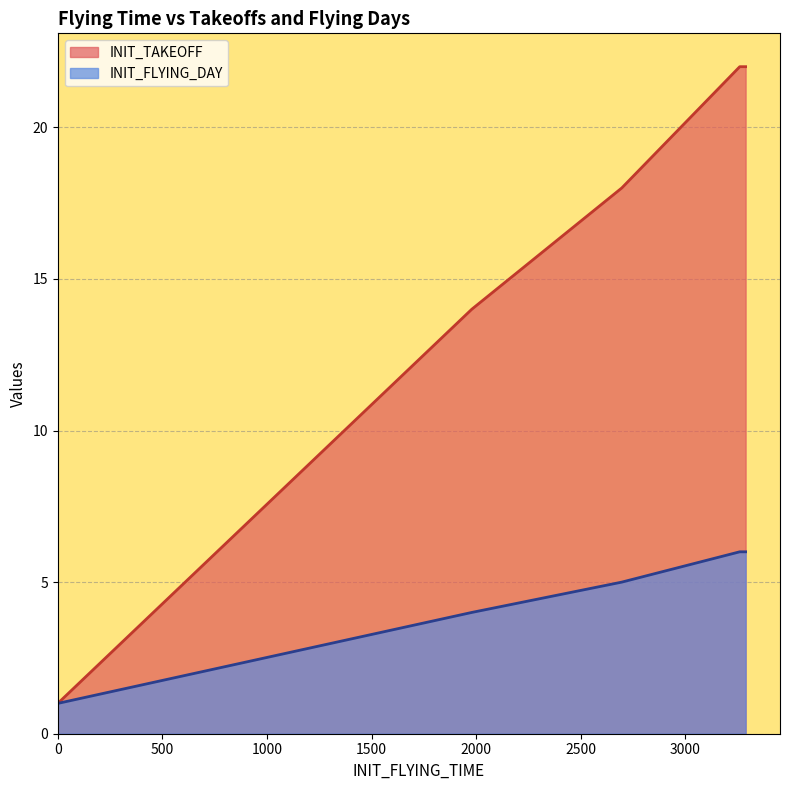

Reading left to right, list all the values displayed in this chart.

INIT_TAKEOFF: 0=1	0=1	0=1	2696=18	3260=22	3288=22	1979=14
INIT_FLYING_DAY: 0=1	0=1	0=1	2696=5	3260=6	3288=6	1979=4